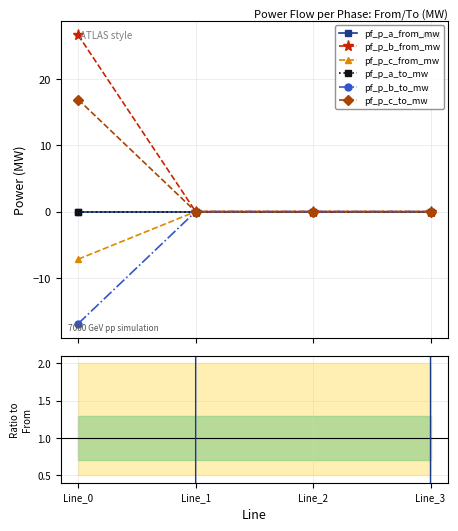

True or false: pf_p_b_from_mw has a value of -0.0 at Line_1.

False